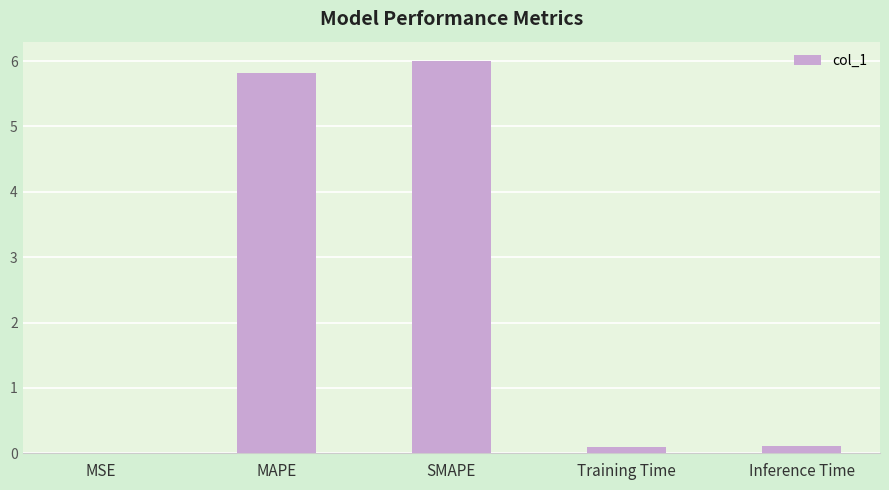

The chart shows a value of 0.1 at Inference Time. True or false?

True